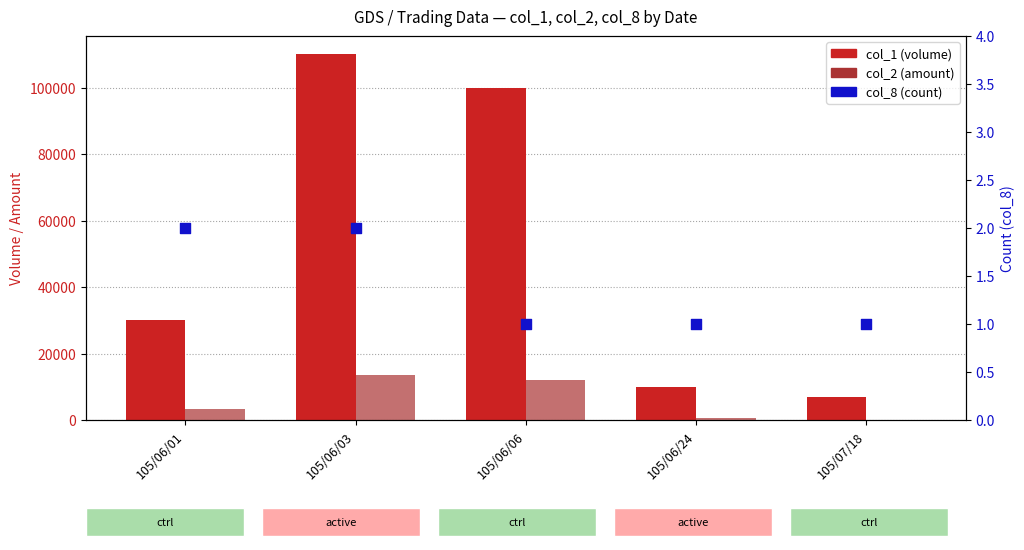

What is the total value across all series at 105/06/03?

123402